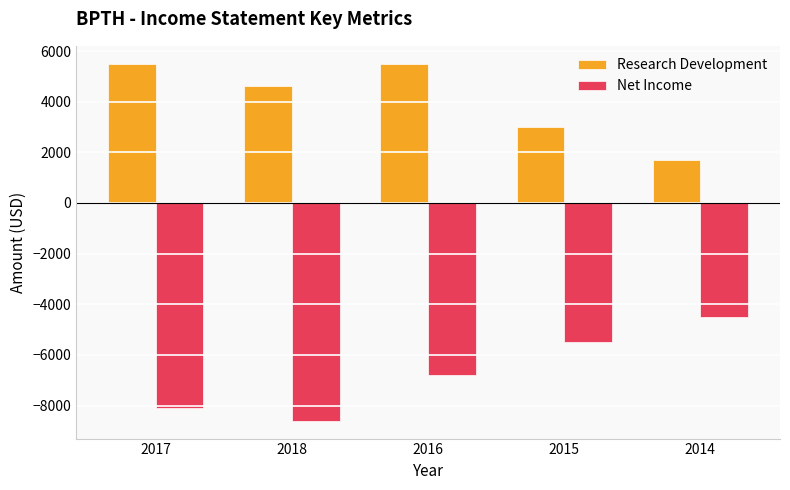

What is the minimum value shown in the chart?

-8600